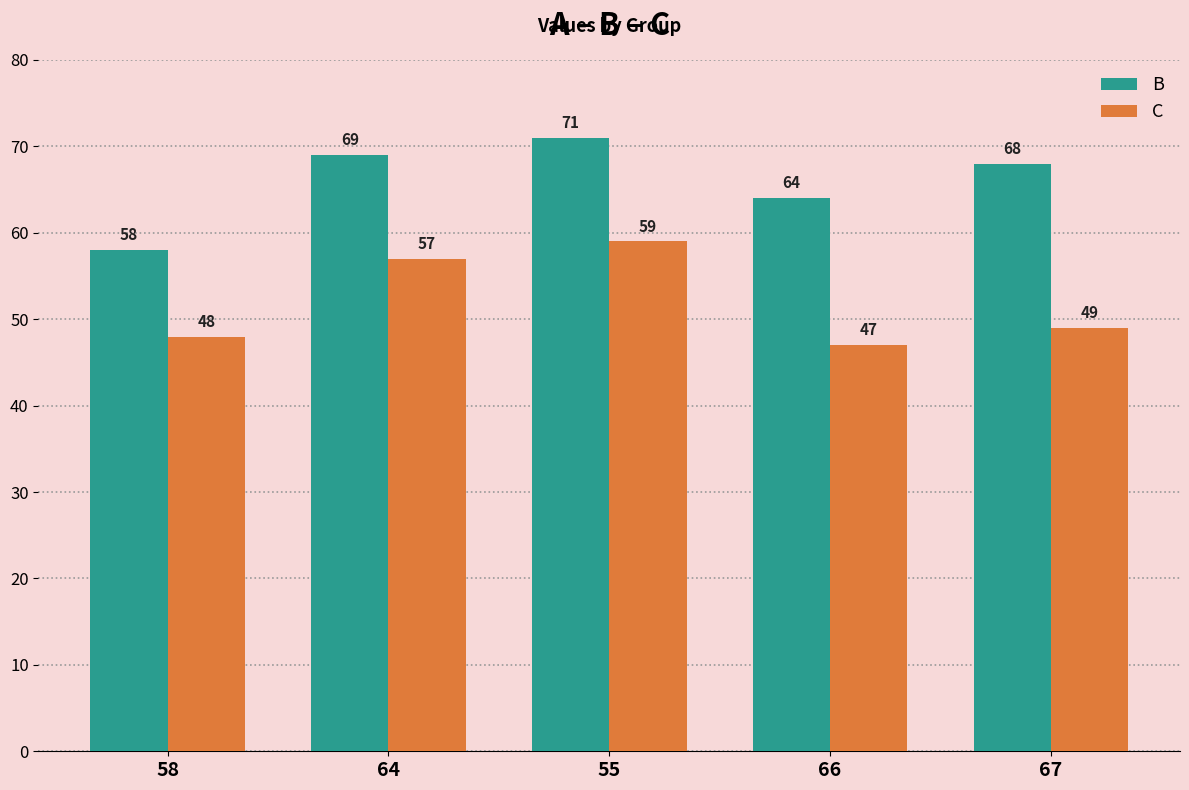

How many values in the B series are below 68?

2